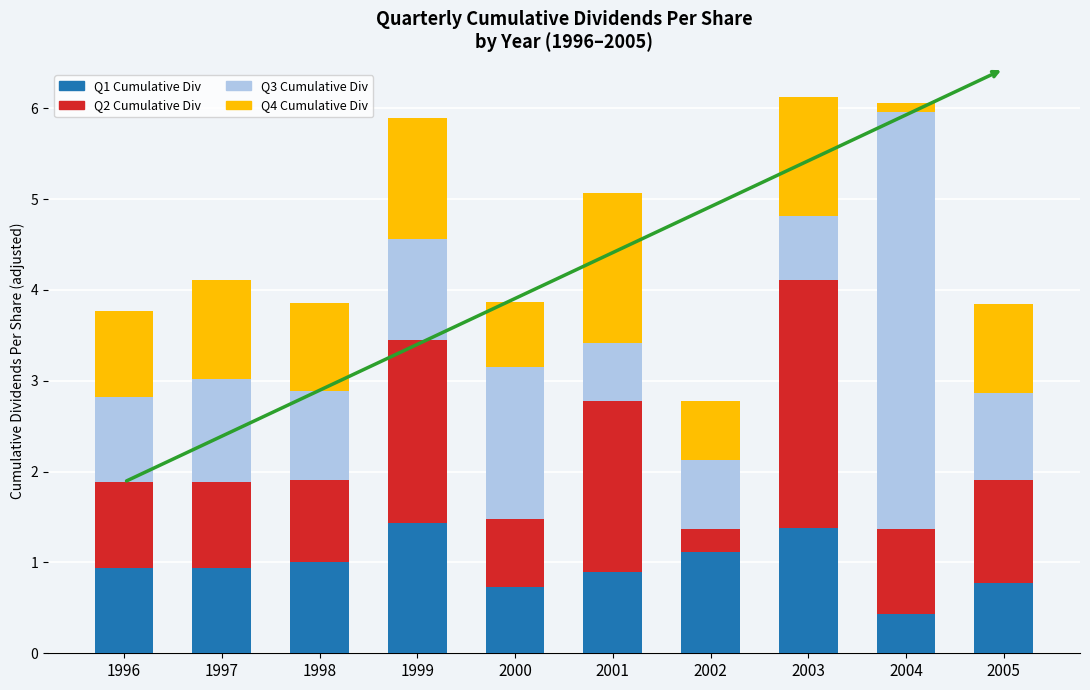

True or false: Q1 Cumulative Div has a value of 1.6 at 1997.

False